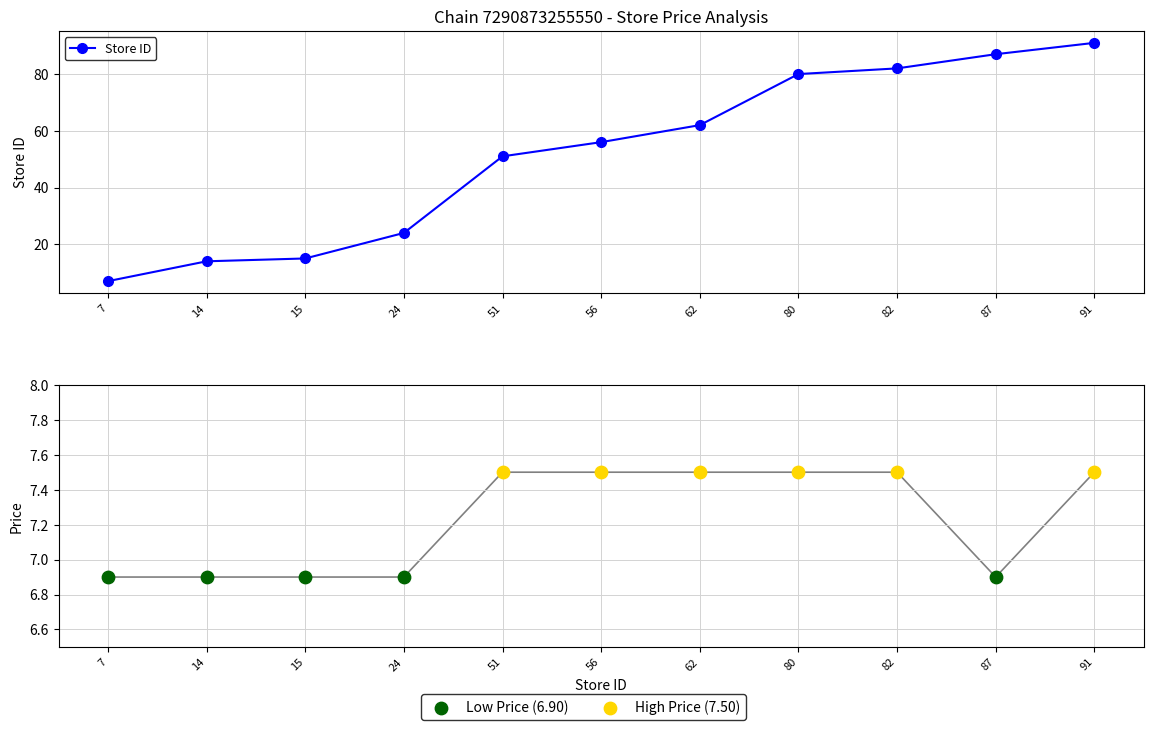

What is the ratio of the value at 56 to the value at 14?

4.0